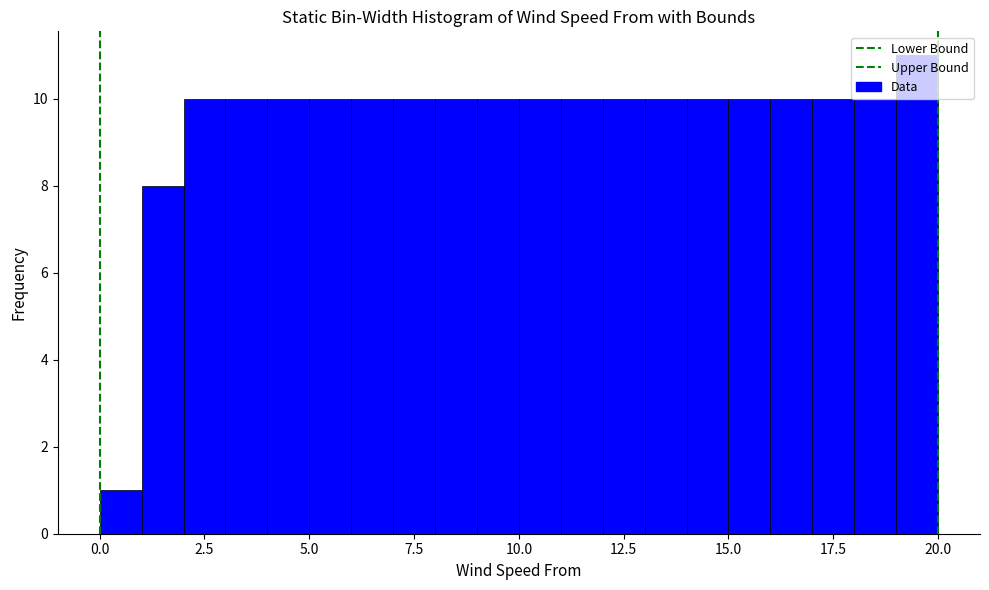

Around what value on the x-axis is the tallest bar? Give the approximate position of its centre, as read against the axis.

19.5